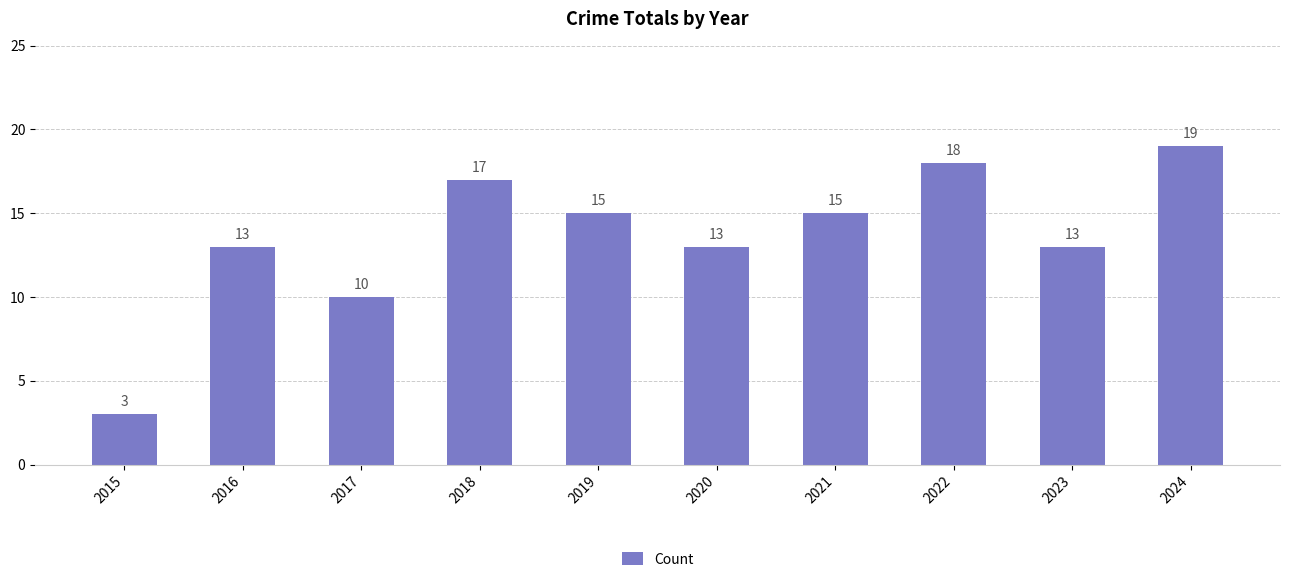

Which has a higher value, 2022 or 2015?

2022